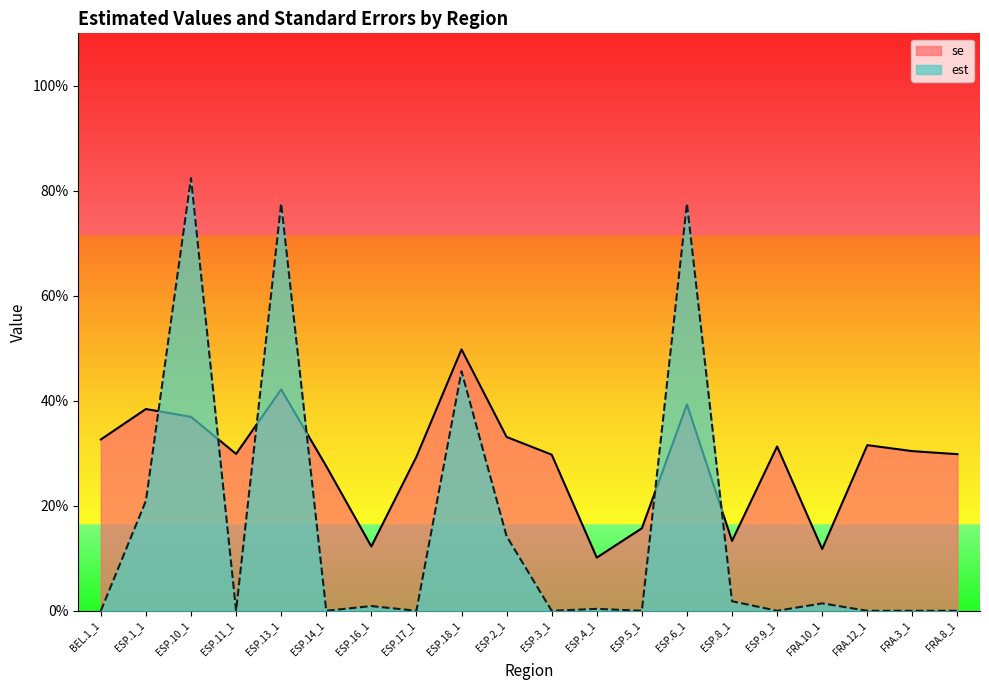

What is the sum of all est values?

3.2